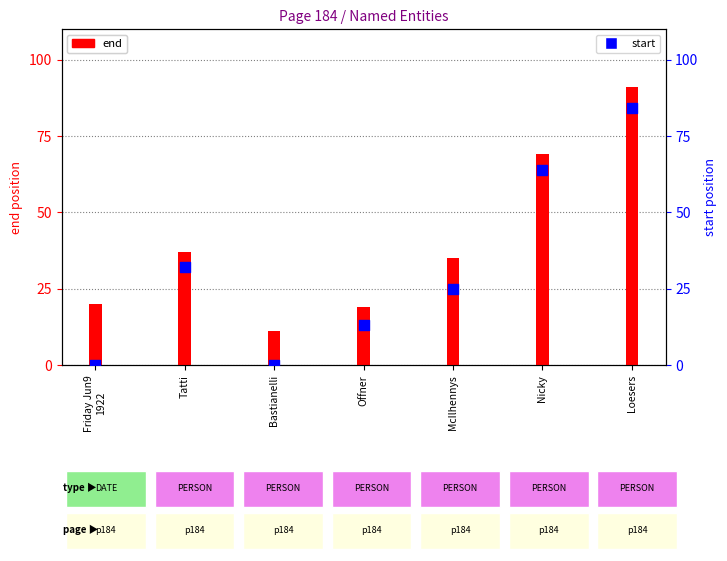

Which series has the widest spread of Y values?

start